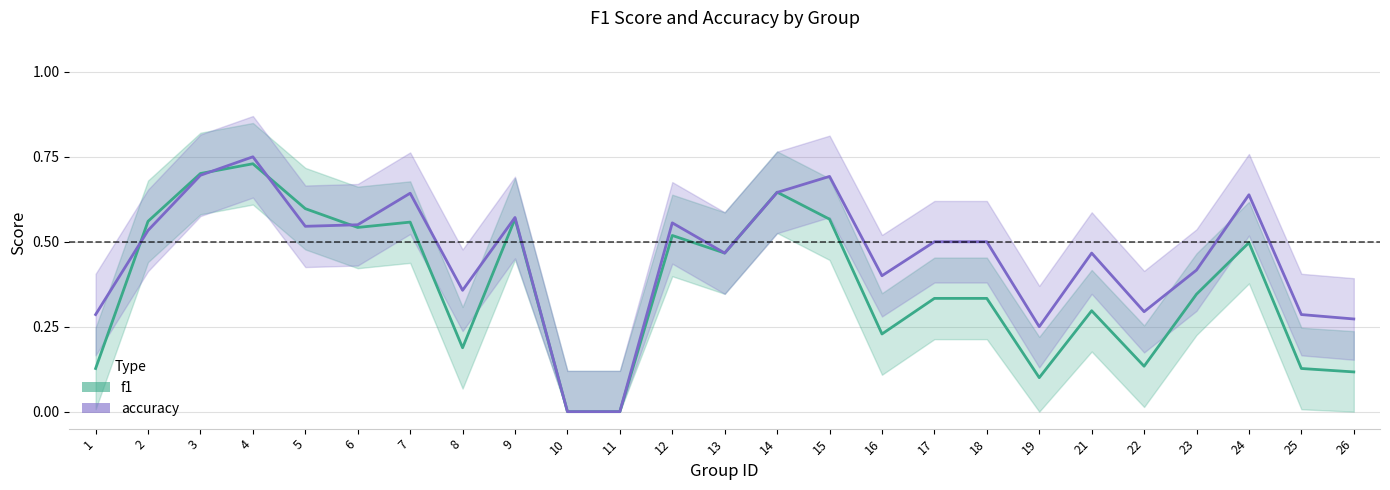

The accuracy series shows 0.2 at 7. True or false?

False